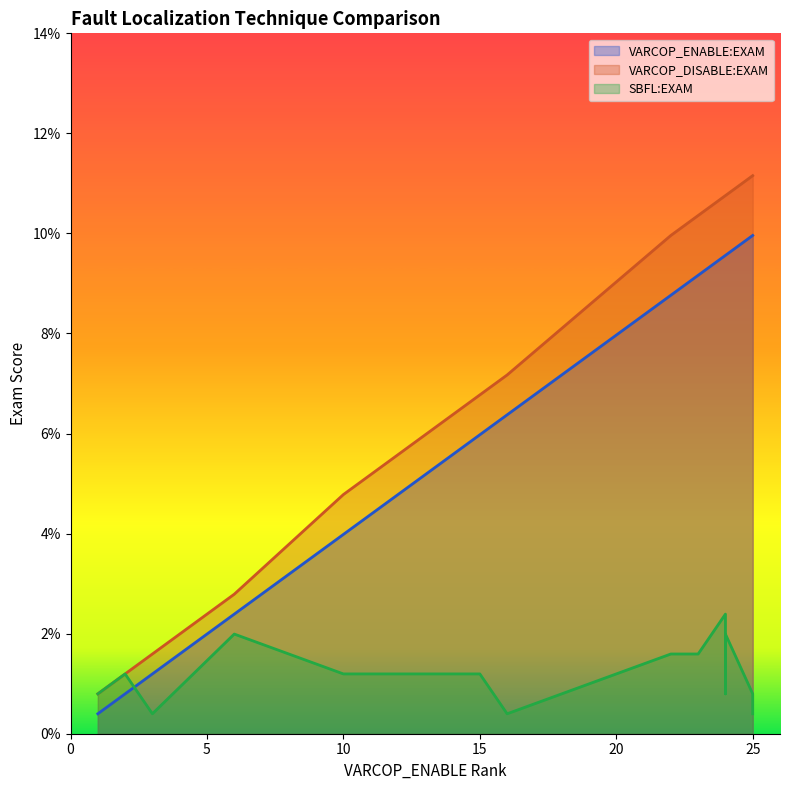

The value of SBFL:EXAM at 22 is 0.5. True or false?

False